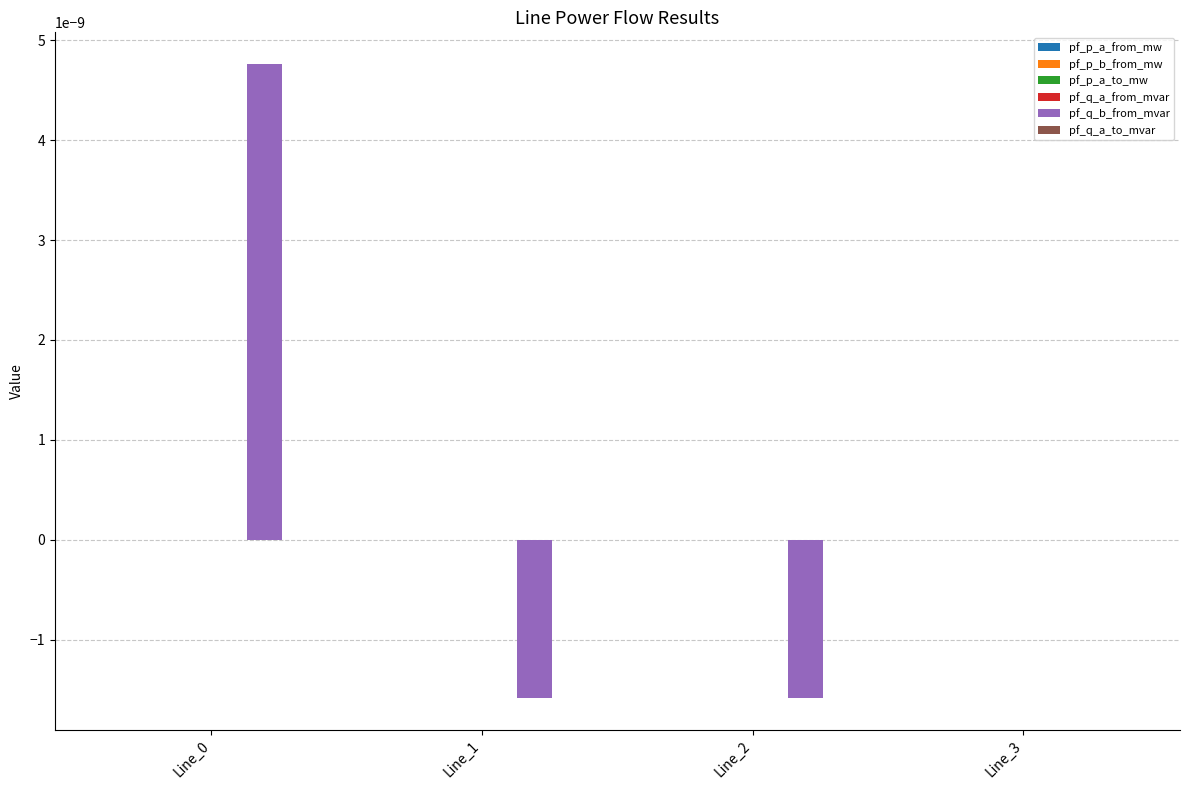

Which series has the largest total across all categories?

pf_q_b_from_mvar